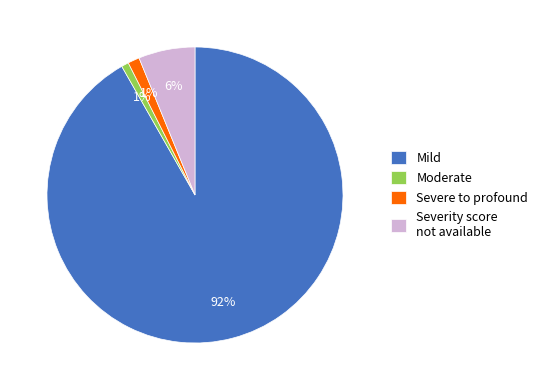

How many slices are in this pie chart?

4